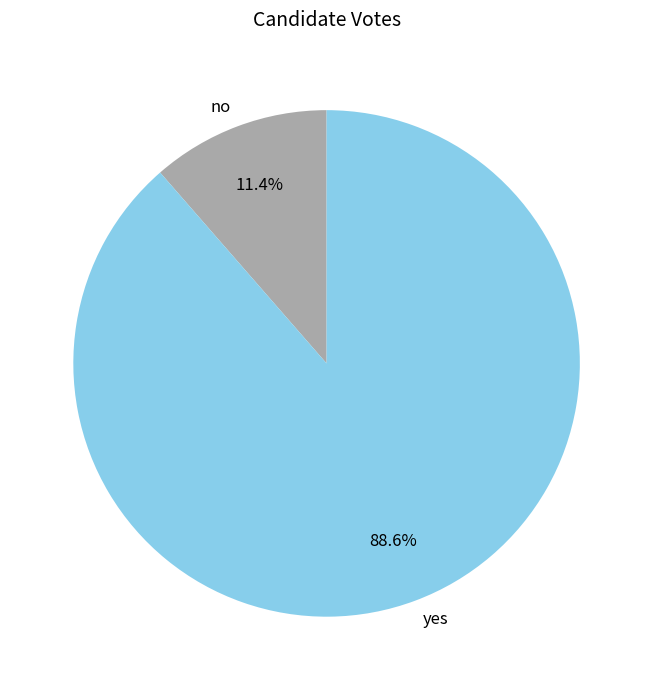

Is the sum of no and yes greater than half?

Yes